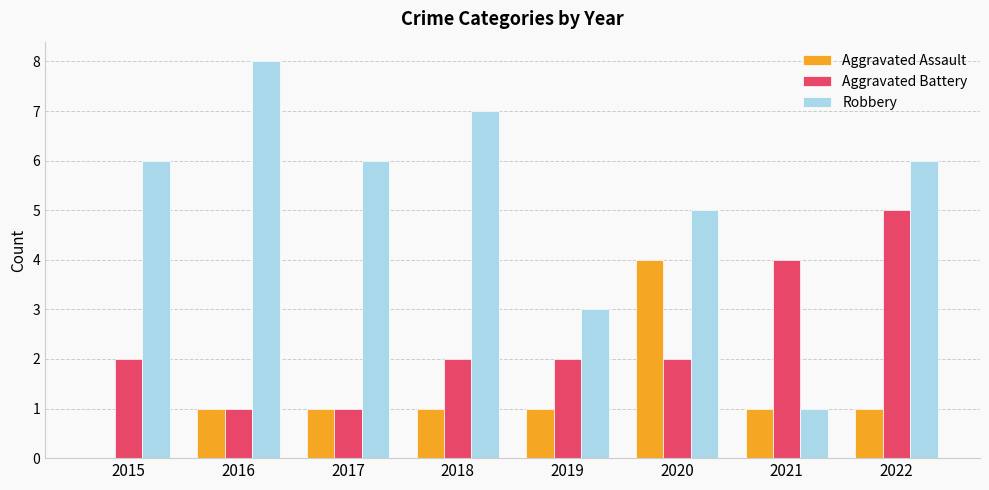

How many groups of bars are there?

8